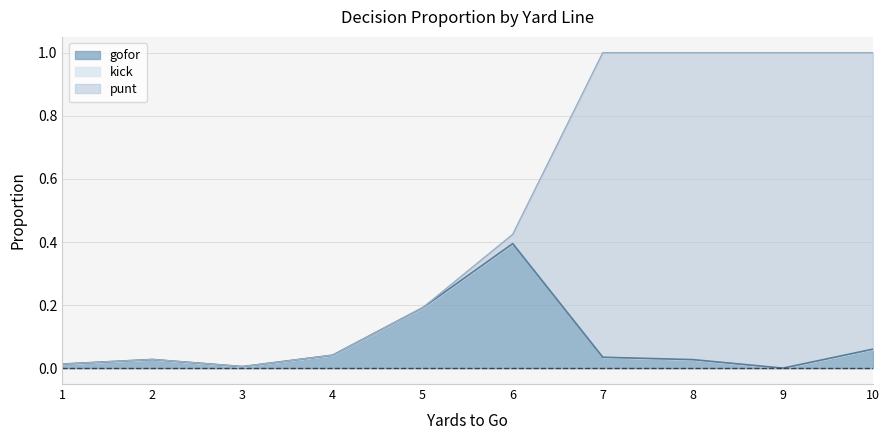

What is the maximum value for gofor?

0.4